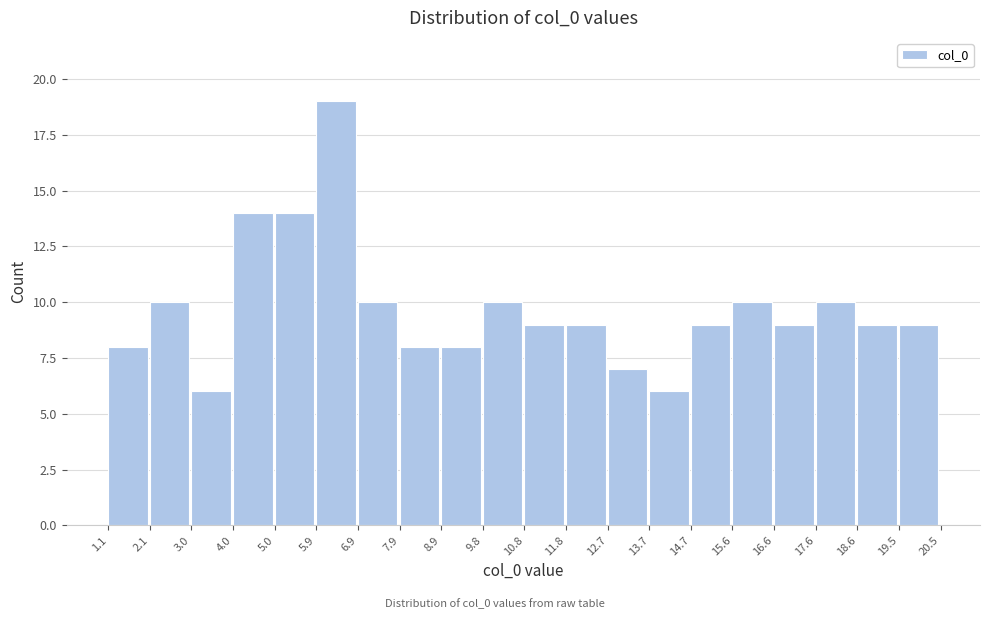

Reading left to right, list every bar in this chart as the range it spans on the x-axis followed by its height. The values are not printed on the chart, so give them approximately, as read against the axis.

1.1 to 2.1: 8
2.1 to 3.0: 10
3.0 to 4.0: 6
4.0 to 5.0: 14
5.0 to 5.9: 14
5.9 to 6.9: 19
6.9 to 7.9: 10
7.9 to 8.9: 8
8.9 to 9.8: 8
9.8 to 10.8: 10
10.8 to 11.8: 9
11.8 to 12.7: 9
12.7 to 13.7: 7
13.7 to 14.7: 6
14.7 to 15.6: 9
15.6 to 16.6: 10
16.6 to 17.6: 9
17.6 to 18.6: 10
18.6 to 19.5: 9
19.5 to 20.5: 9